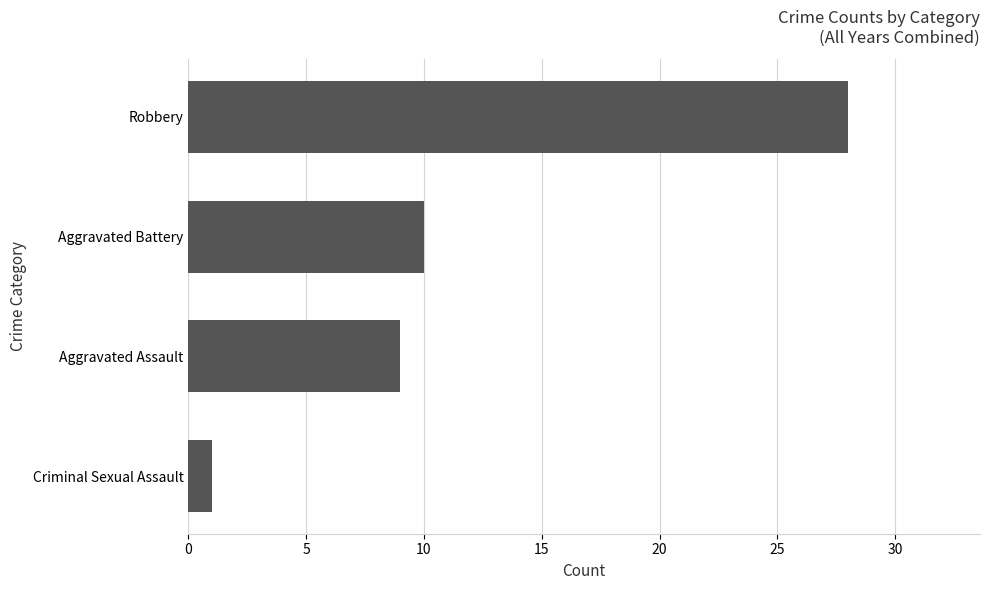

Rank the categories by value from lowest to highest.

Criminal Sexual Assault, Aggravated Assault, Aggravated Battery, Robbery